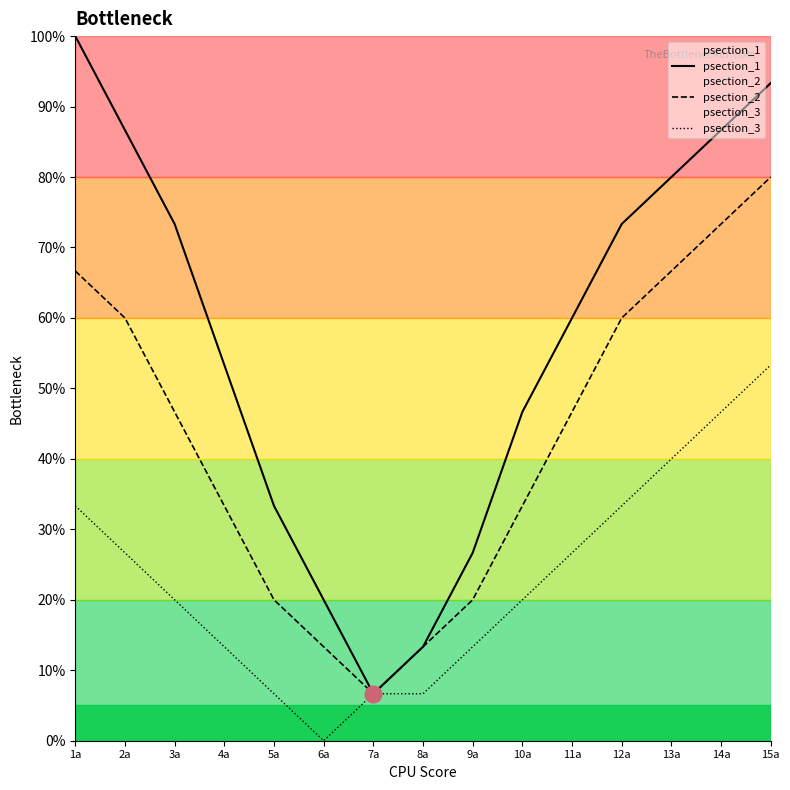

True or false: psection_1 has a value of 17.3 at 5a.

False